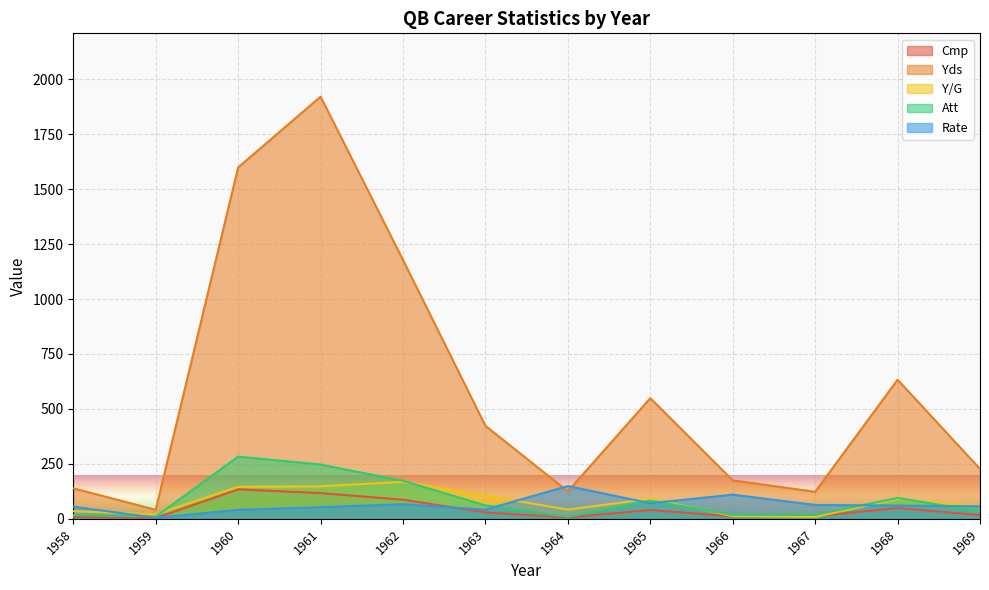

Reading left to right, what are all the values shown in this chart?

Cmp: 8.0	3.0	134.0	117.0	87.0	29.0	6.0	40.0	11.0	12.0	49.0	17.0
Yds: 139.0	41.0	1599.0	1921.0	1178.0	423.0	125.0	549.0	175.0	123.0	633.0	227.0
Y/G: 34.8	20.5	145.4	147.8	168.3	105.8	41.7	91.5	12.5	8.8	90.4	56.8
Att: 17.0	10.0	283.0	247.0	173.0	61.0	9.0	83.0	18.0	18.0	95.0	34.0
Rate: 55.4	4.6	40.9	53.0	66.6	41.9	149.3	70.8	110.0	63.0	60.5	56.9